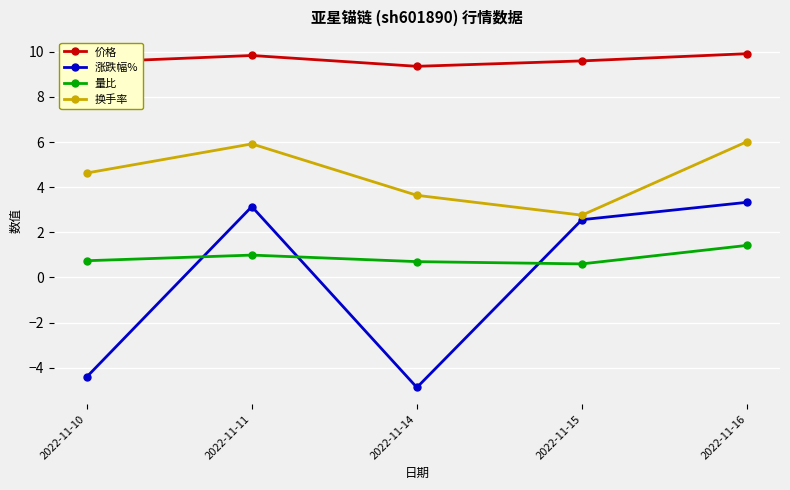

True or false: 价格 and 涨跌幅% cross at least once.

False